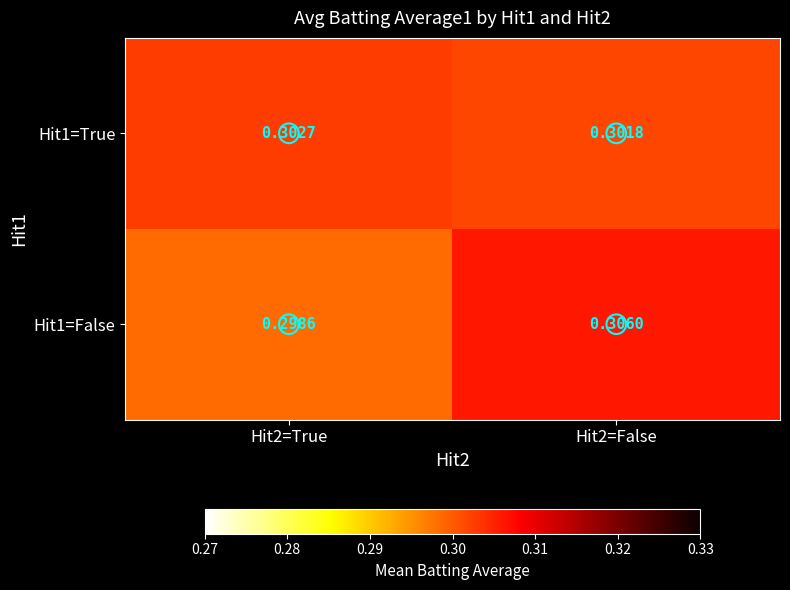

Is the value of Hit1=True at Hit2=False greater than the value of Hit1=False at Hit2=False?

No